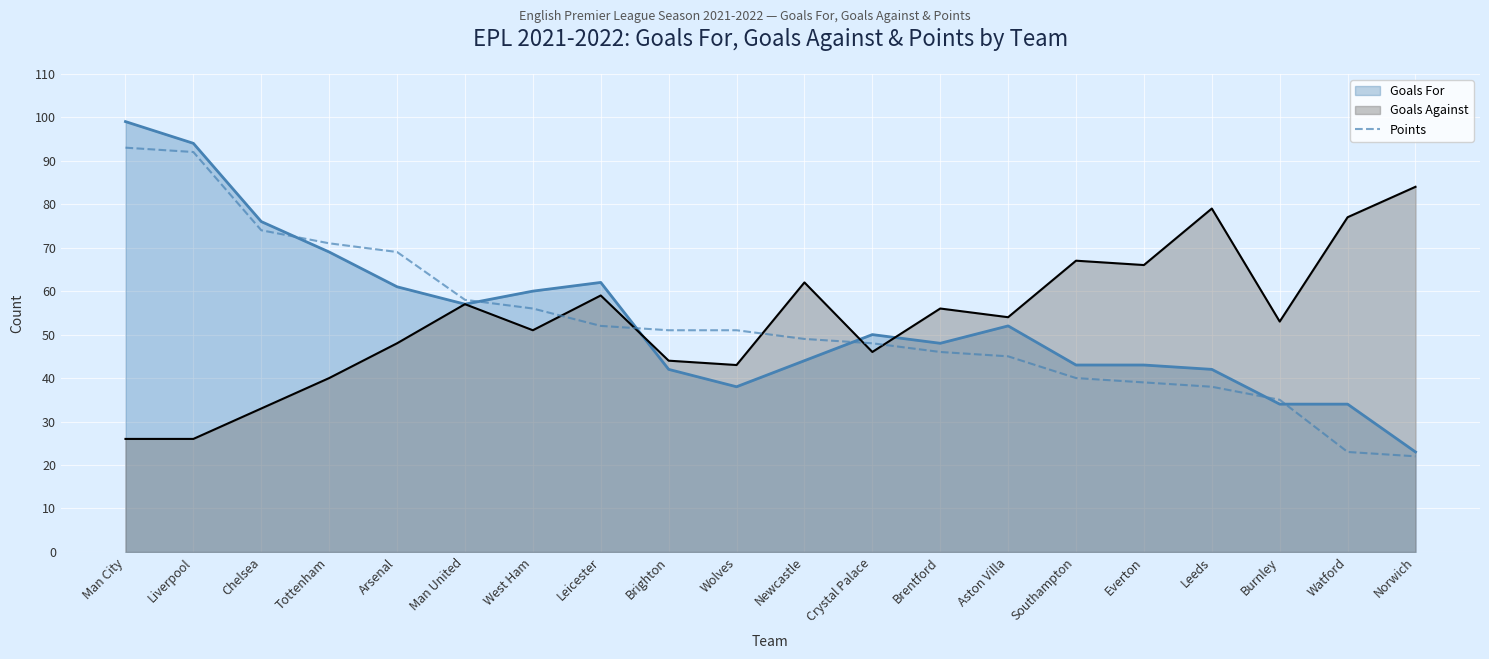

Reading left to right, transcribe all the data shown in this chart.

93	92	74	71	69	58	56	52	51	51	49	48	46	45	40	39	38	35	23	22